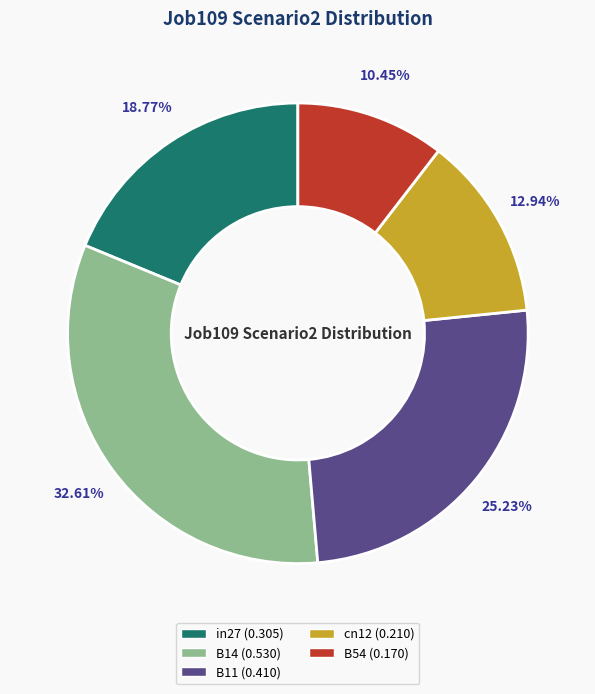

What is the largest slice in the pie chart?

B14